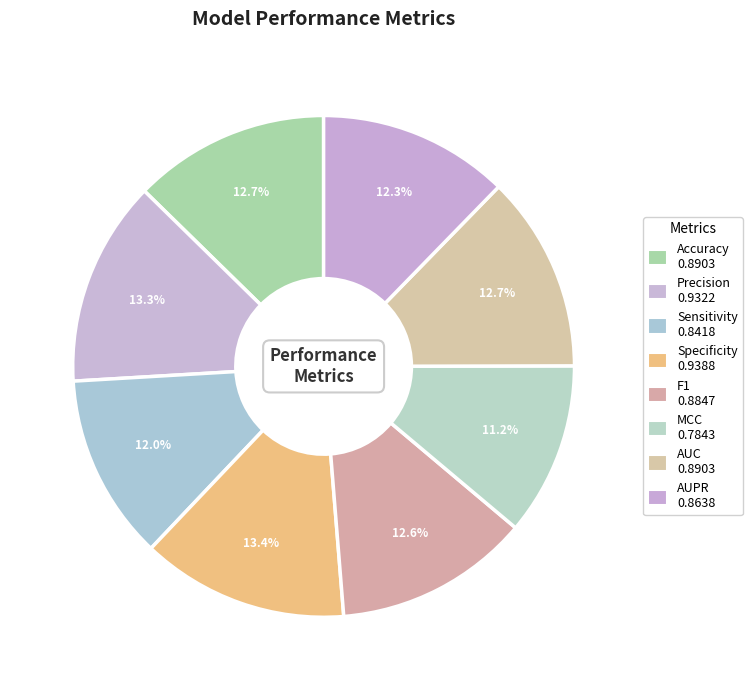

To the nearest percent, what portion does Precision represent?

13%